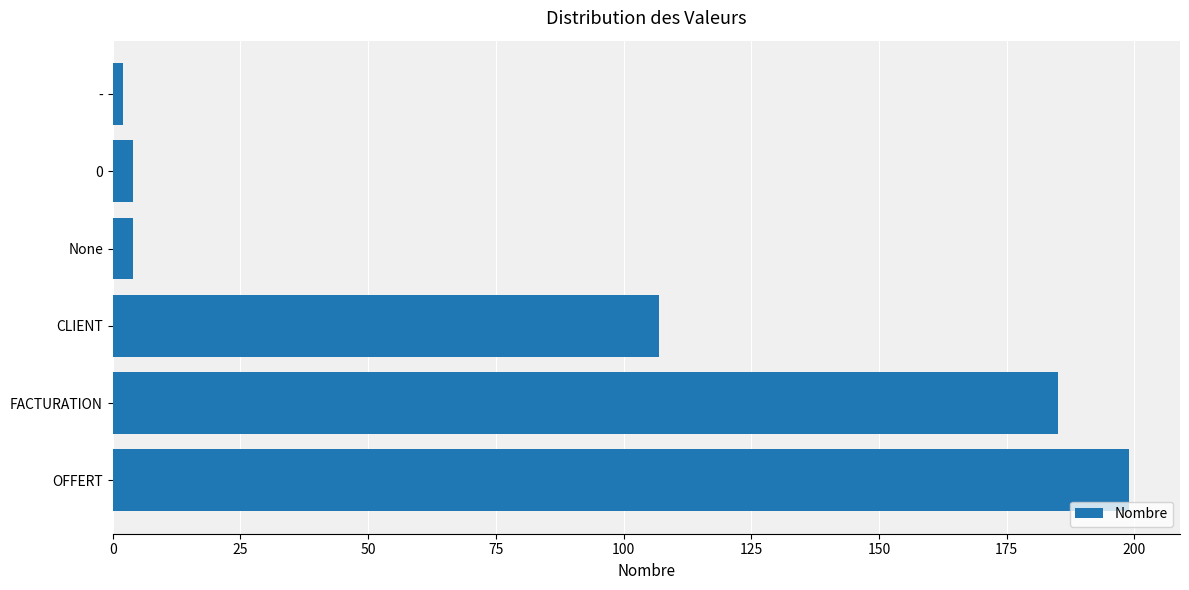

Where is the data nearest to the value 100?

CLIENT